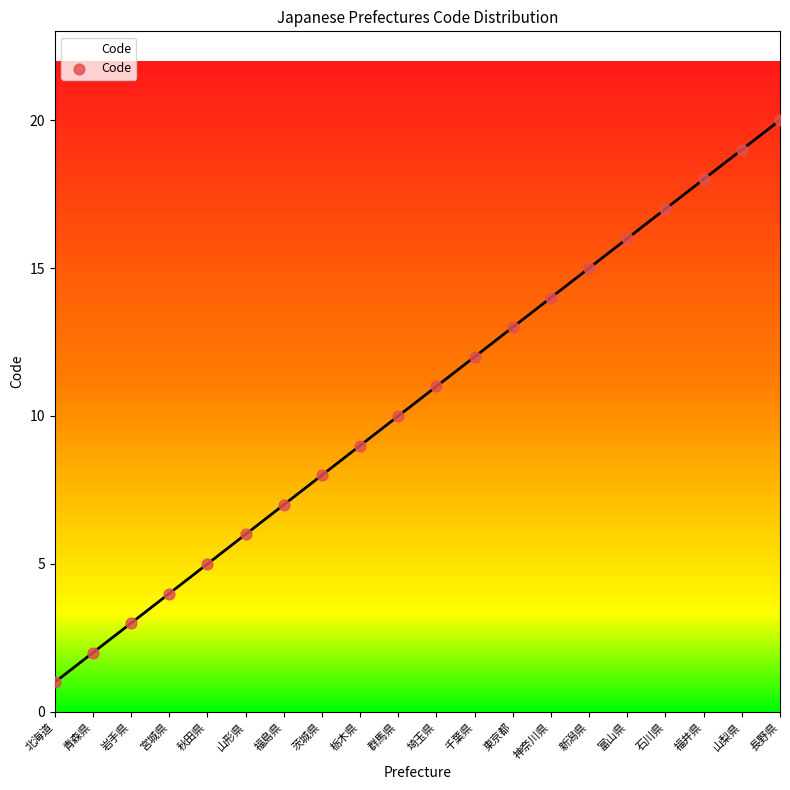

What is the range of Y values (max minus min)?

19